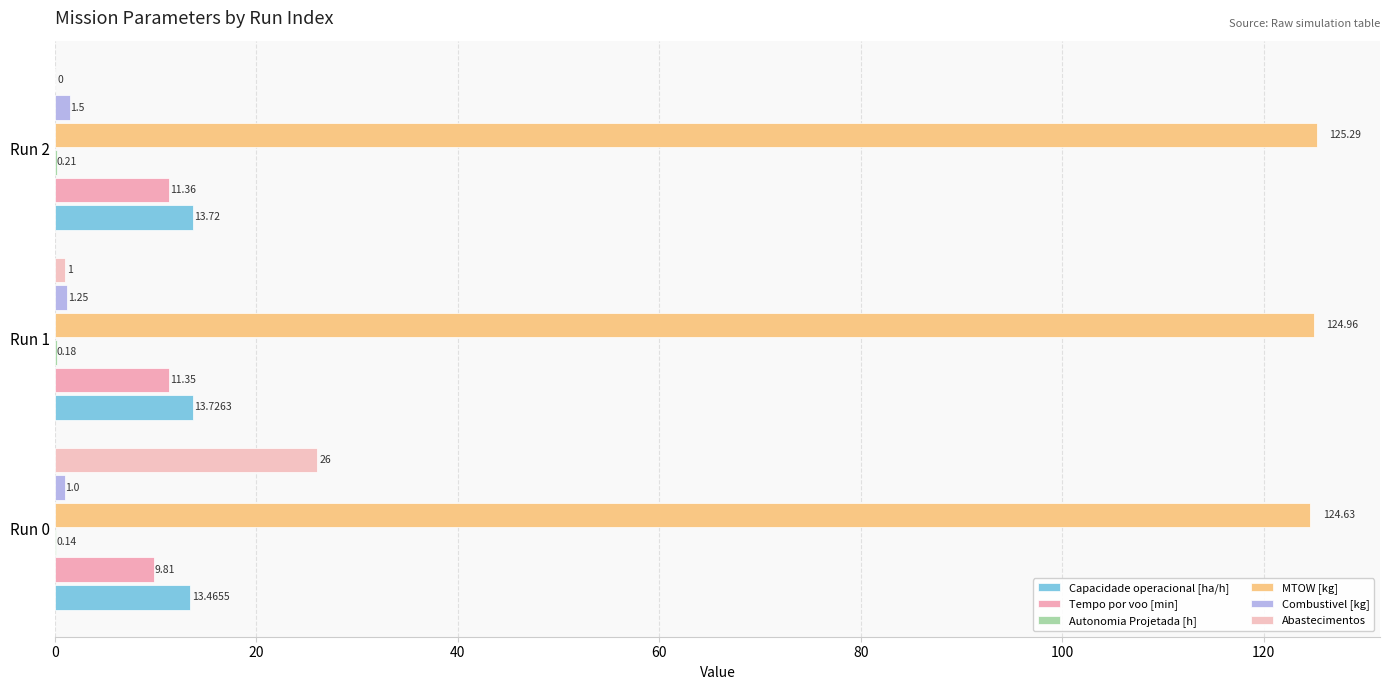

How many categories are shown in the chart?

3